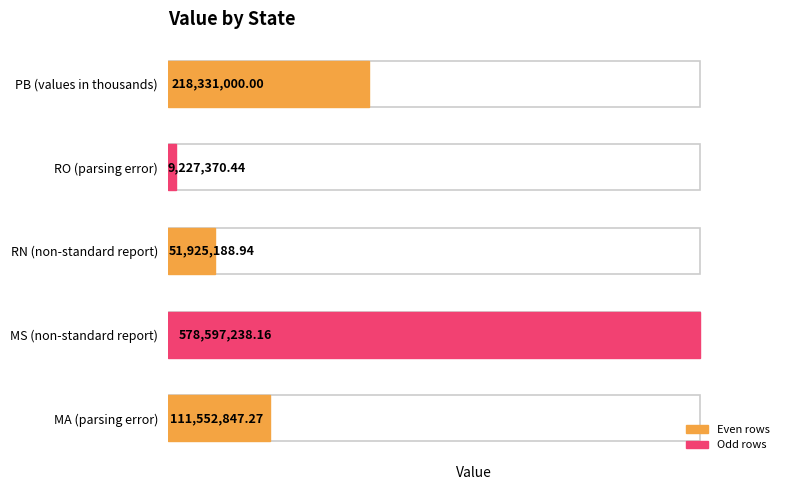

The chart shows a value of 2008132.8 at RO (parsing error). True or false?

False